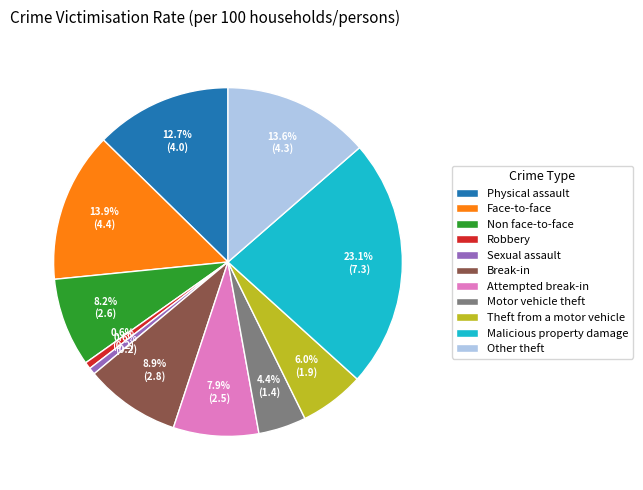

How many slices are in this pie chart?

11